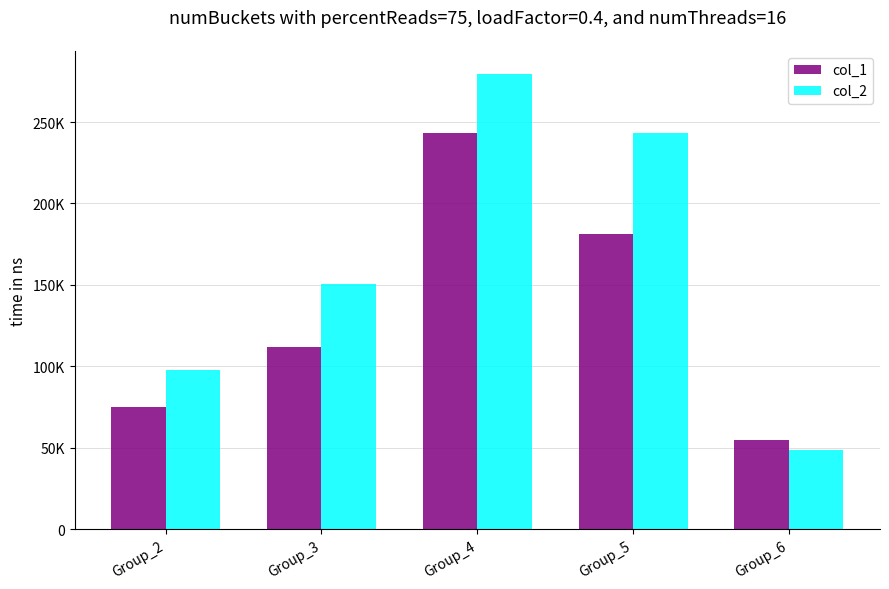

Does the chart contain any negative values?

No